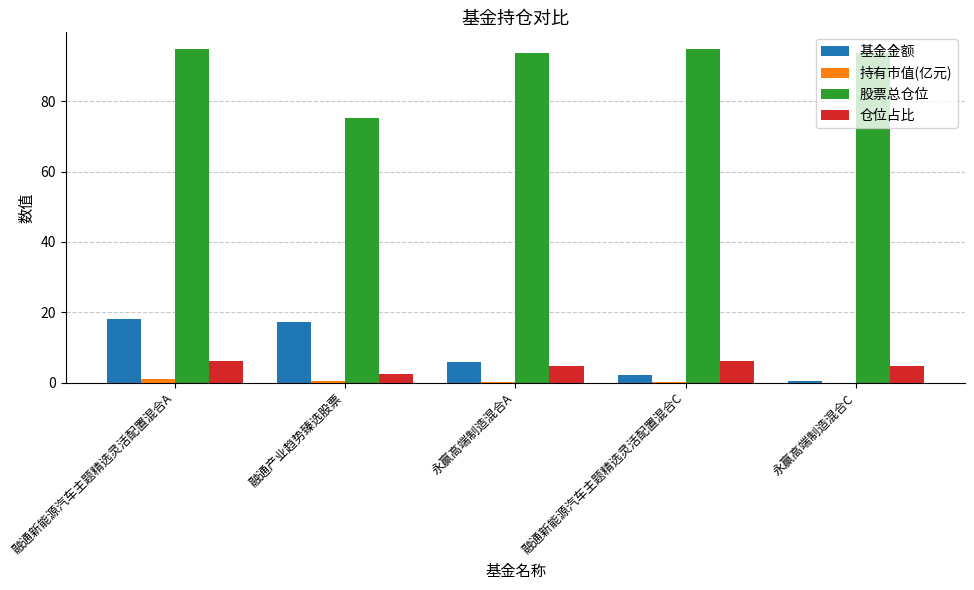

Is it true that 仓位占比 equals 4.8 at 永赢高端制造混合A?

True